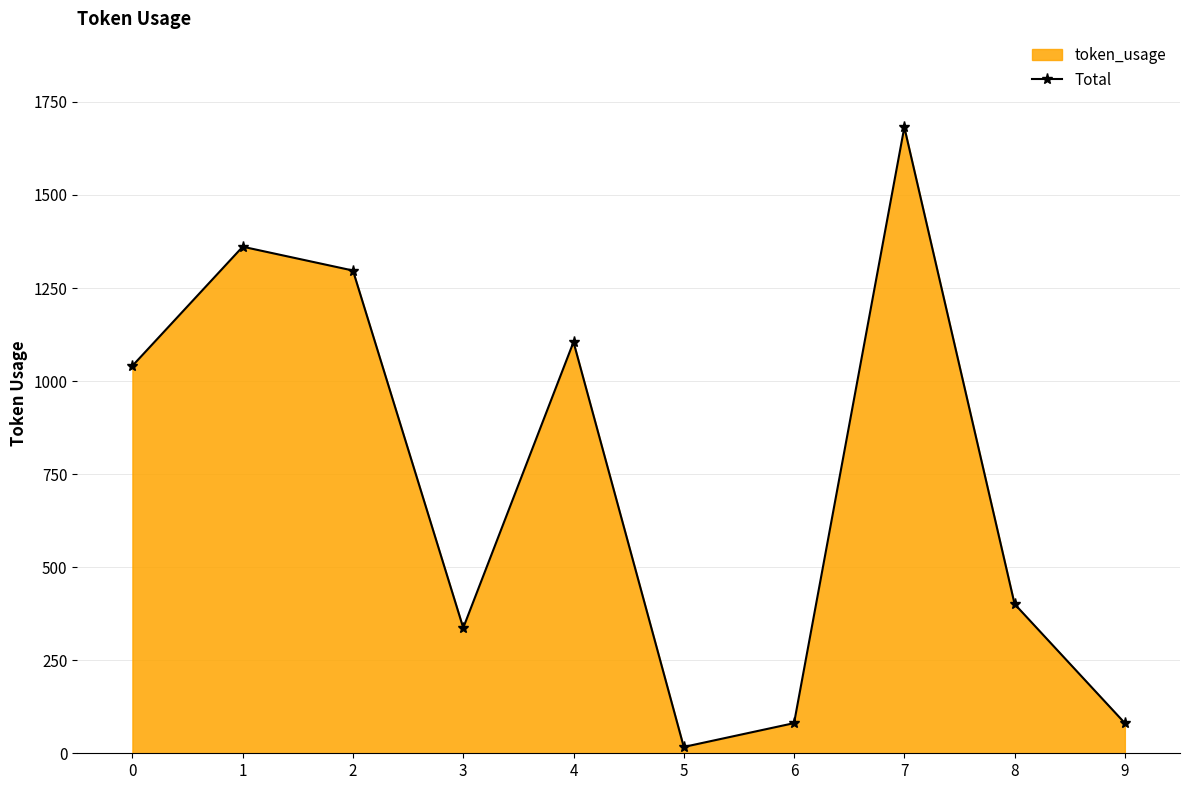

What is the smallest value displayed?

17